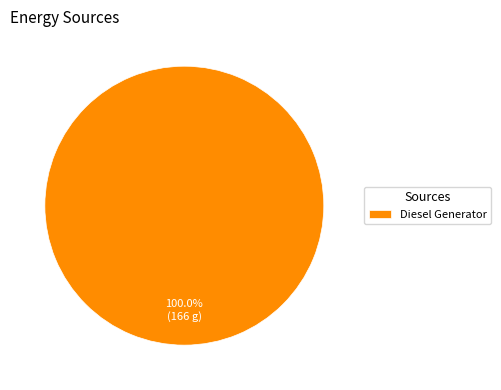

Is there a majority slice in this chart?

Yes